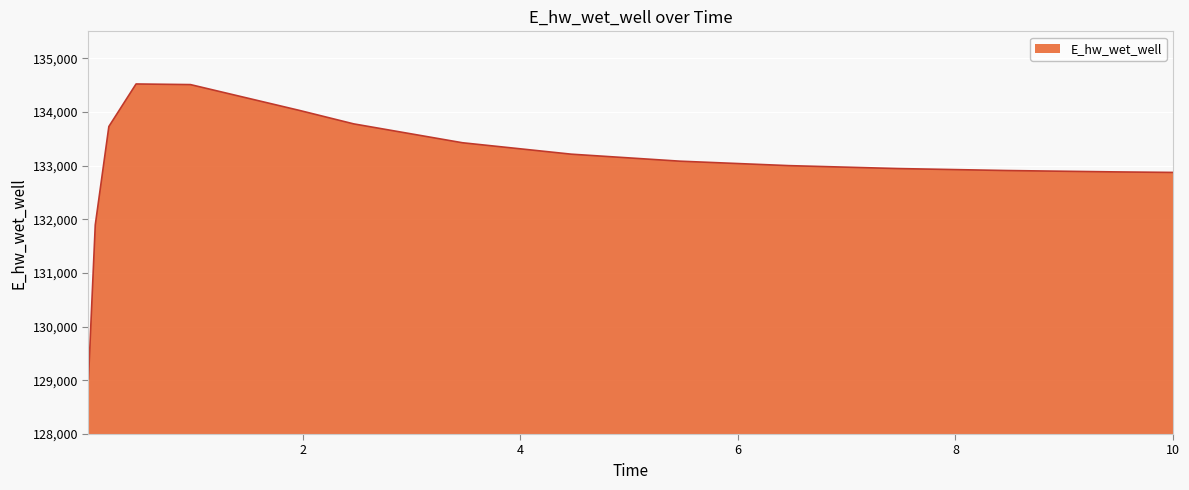

How many lines are shown in the chart?

1